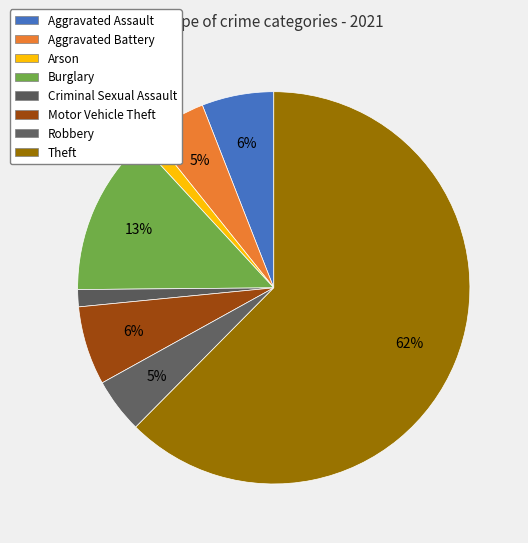

Do Theft and Aggravated Battery together represent more than half of the pie?

Yes